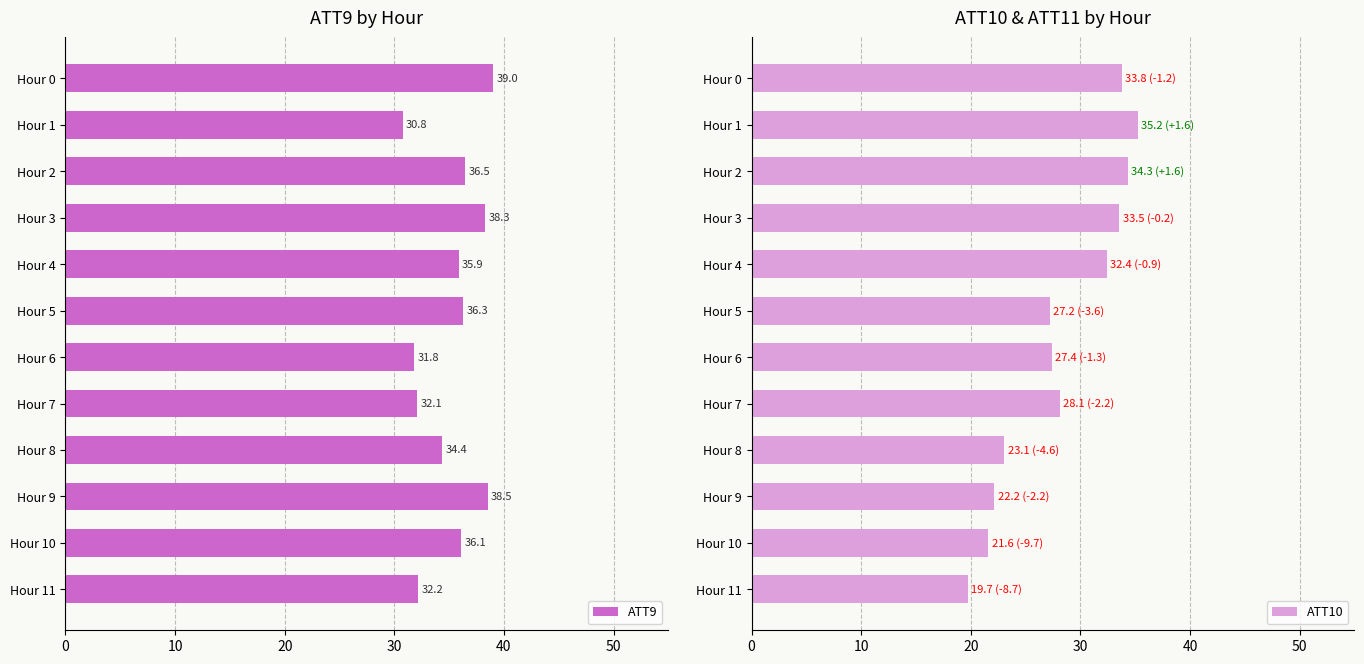

What is the lowest value of the ATT9 series?

30.8